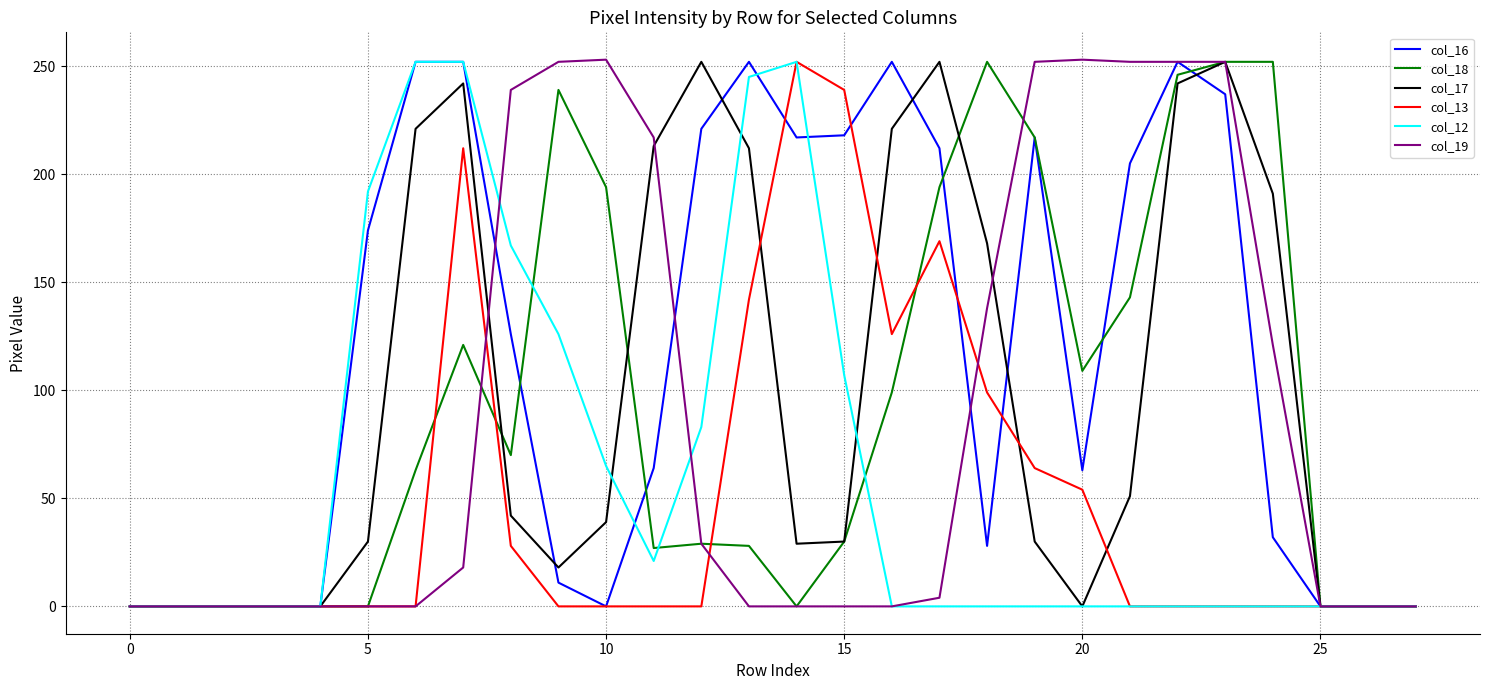

Which series has the largest total across all categories?

col_16